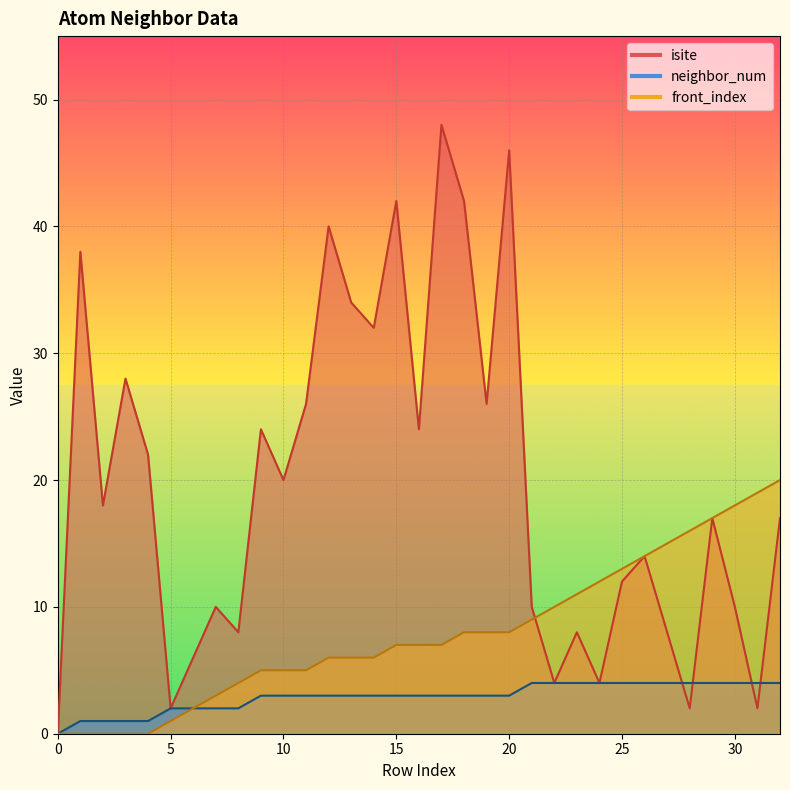

Reading left to right, list all the values displayed in this chart.

isite: 0=0	1=38	2=18	3=28	4=22	5=2	6=6	7=10	8=8	9=24	10=20	11=26	12=40	13=34	14=32	15=42	16=24	17=48	18=42	19=26	20=46	21=10	22=4	23=8	24=4	25=12	26=14	27=8	28=2	29=17	30=10	31=2	32=17
neighbor_num: 0=0	1=1	2=1	3=1	4=1	5=2	6=2	7=2	8=2	9=3	10=3	11=3	12=3	13=3	14=3	15=3	16=3	17=3	18=3	19=3	20=3	21=4	22=4	23=4	24=4	25=4	26=4	27=4	28=4	29=4	30=4	31=4	32=4
front_index: 0=0	1=0	2=0	3=0	4=0	5=1	6=2	7=3	8=4	9=5	10=5	11=5	12=6	13=6	14=6	15=7	16=7	17=7	18=8	19=8	20=8	21=9	22=10	23=11	24=12	25=13	26=14	27=15	28=16	29=17	30=18	31=19	32=20